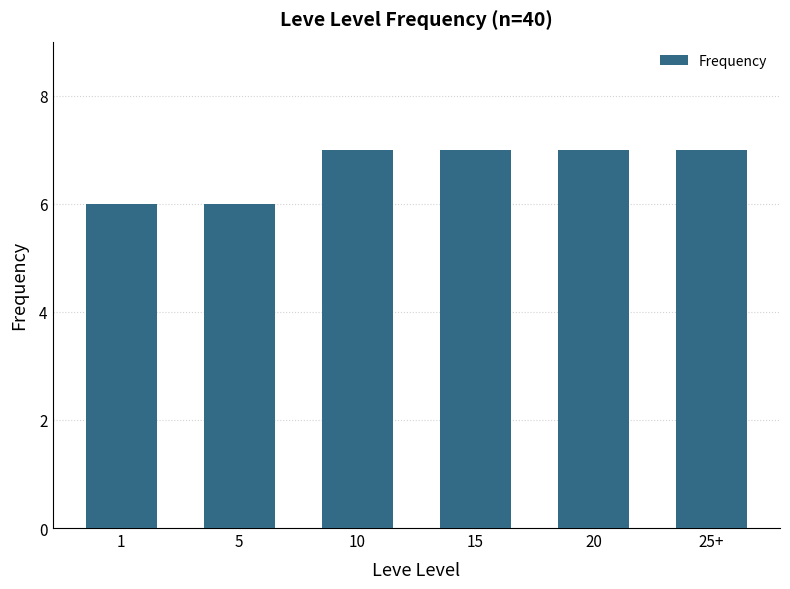

The chart shows a value of 7 at 20. True or false?

True